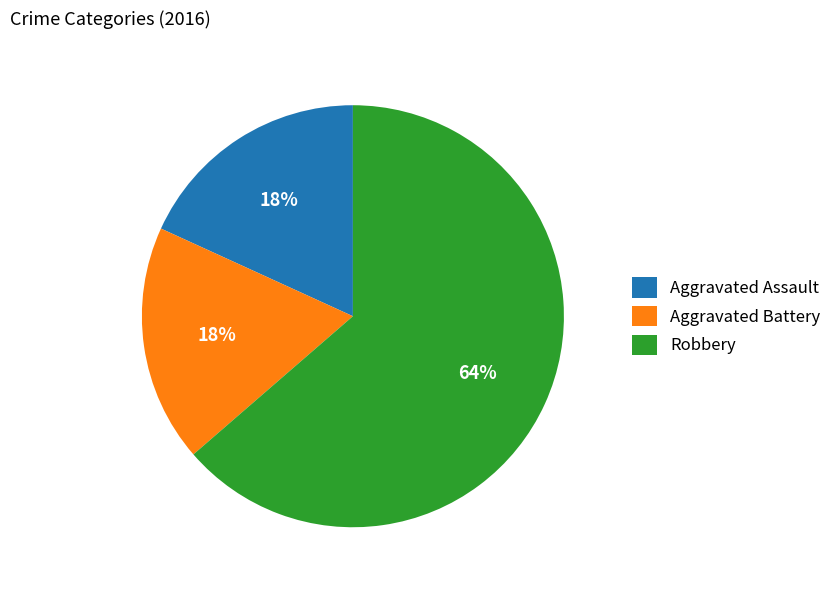

To the nearest percent, what portion does Robbery represent?

64%